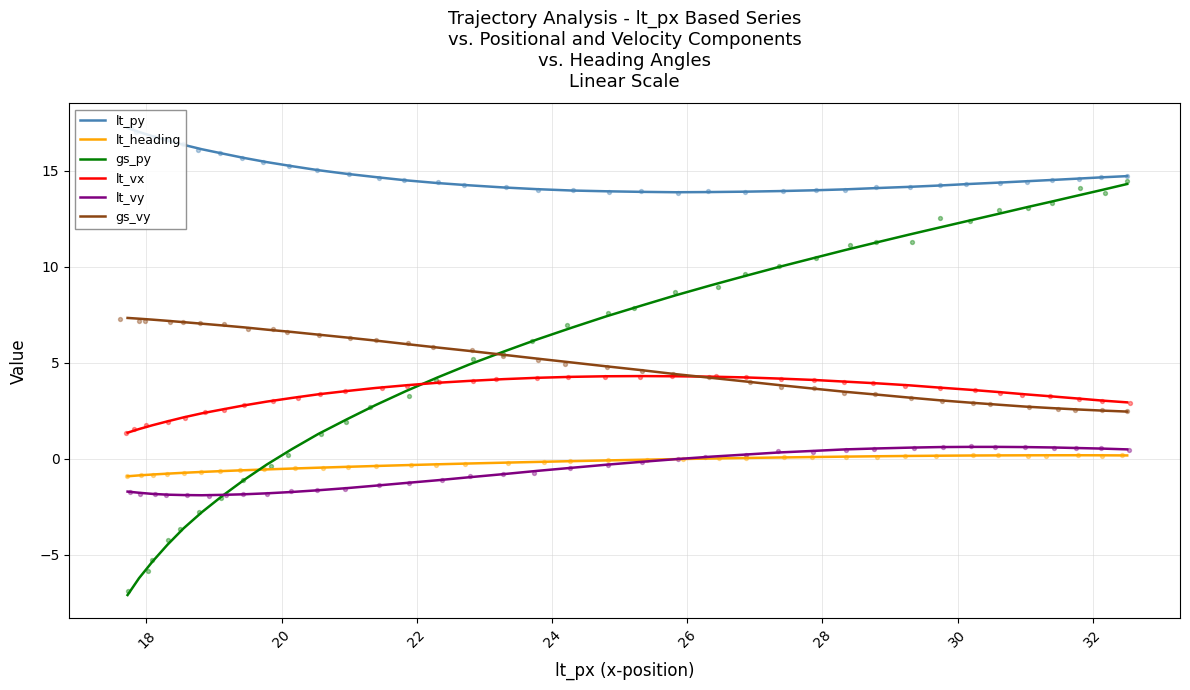

At how many categories does at least one series exceed 11?

37